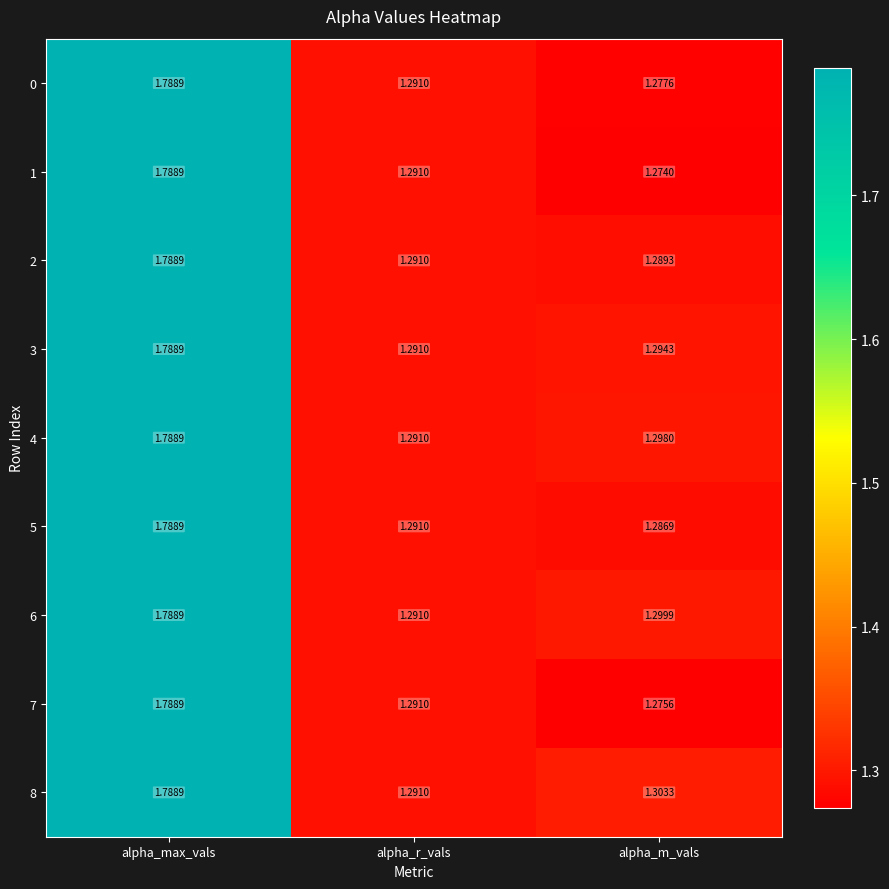

Is the value of 3 at alpha_max_vals greater than the value of 0 at alpha_m_vals?

Yes